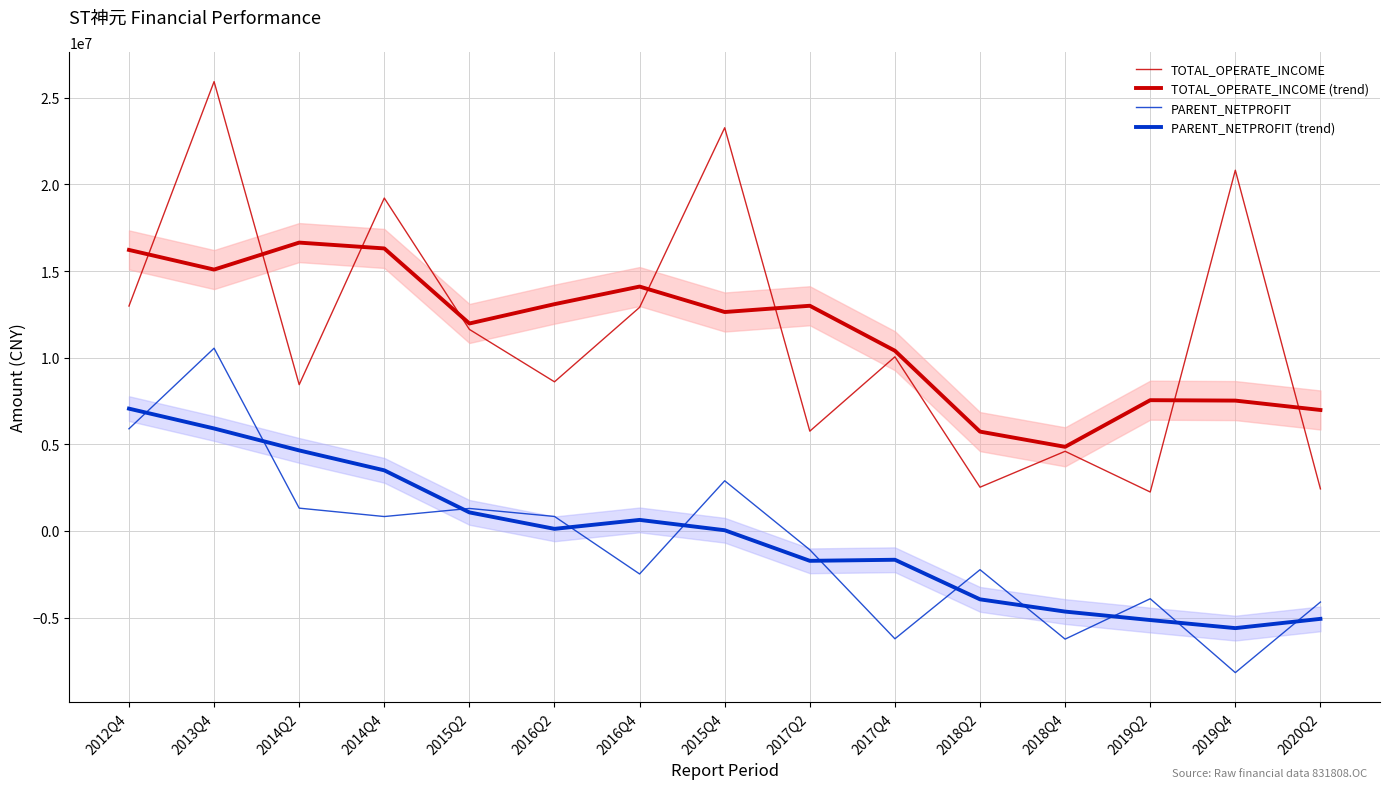

What is the label of the 11th point from the left?

2018Q2